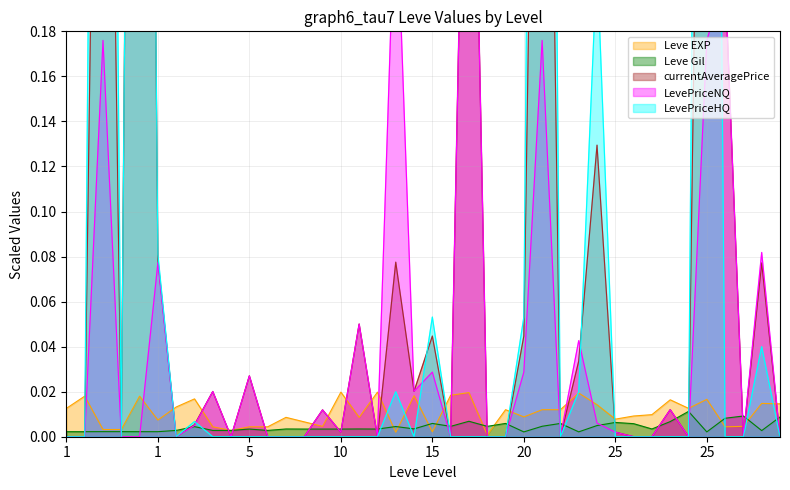

What is the greatest value displayed?

1.0